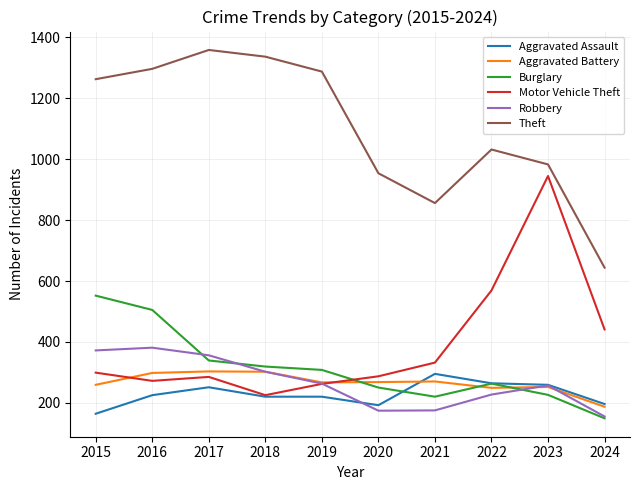

How many lines are shown in the chart?

6